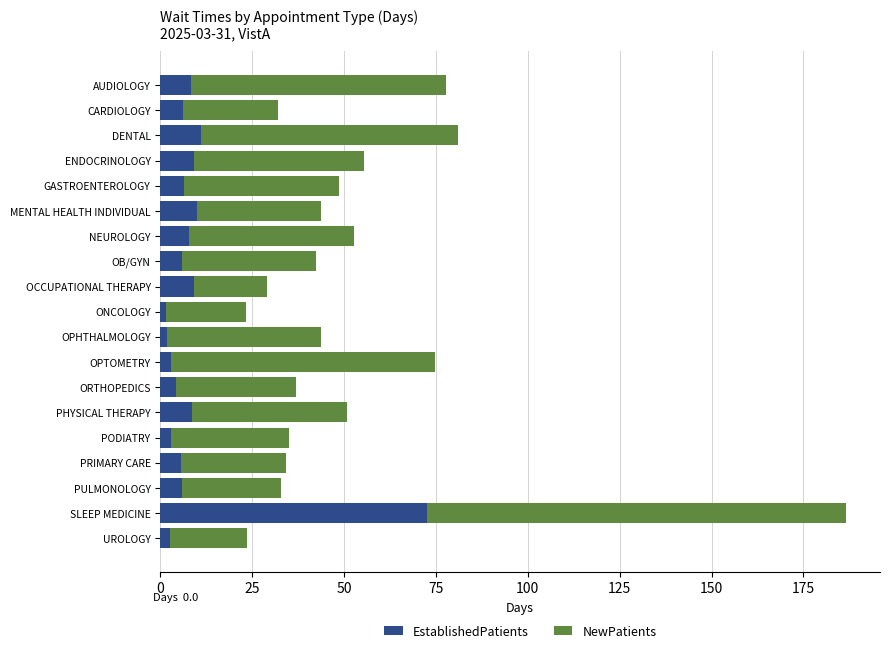

How many distinct data groups are displayed?

2